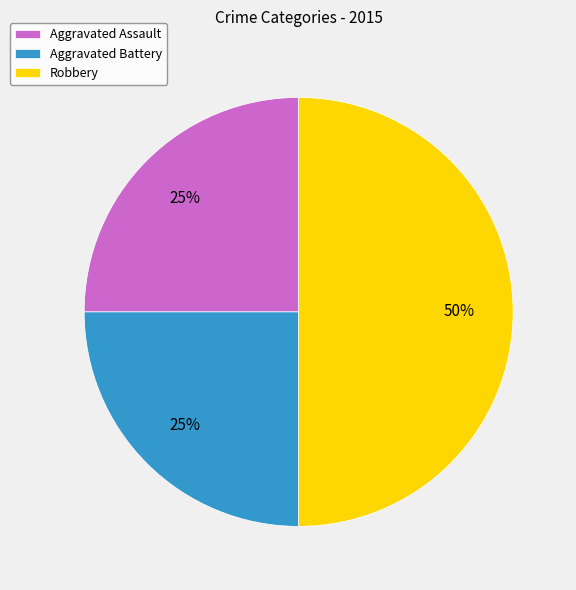

Combined, do Aggravated Battery and Robbery account for over 50%?

Yes